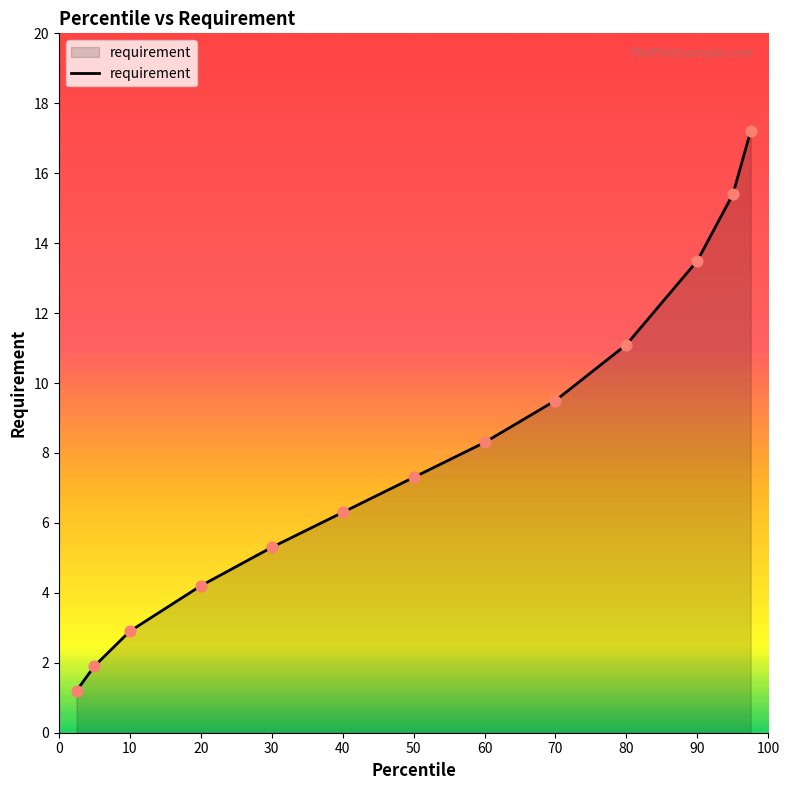

What is the difference between the maximum and minimum values?

16.0